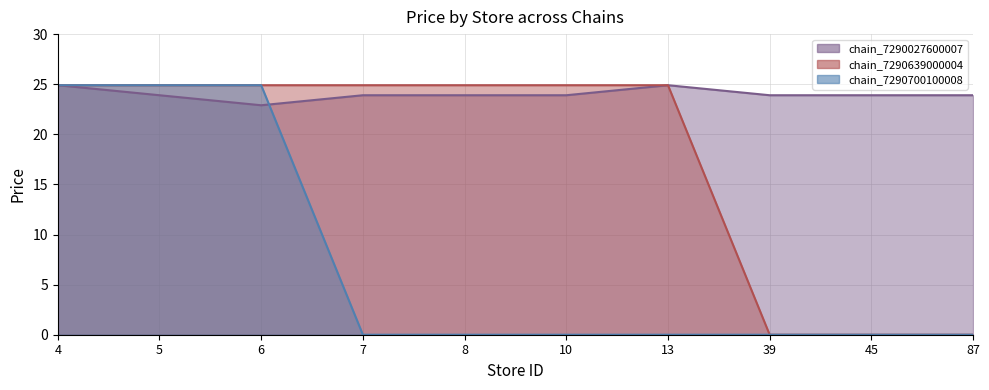

Reading left to right, extract all data points from this chart.

chain_7290027600007: 4=24.9	5=23.9	6=22.9	7=23.9	8=23.9	10=23.9	13=24.9	39=23.9	45=23.9	87=23.9
chain_7290639000004: 4=24.9	5=24.9	6=24.9	7=24.9	8=24.9	10=24.9	13=24.9	39=0.0	45=0.0	87=0.0
chain_7290700100008: 4=24.9	5=24.9	6=24.9	7=0.0	8=0.0	10=0.0	13=0.0	39=0.0	45=0.0	87=0.0